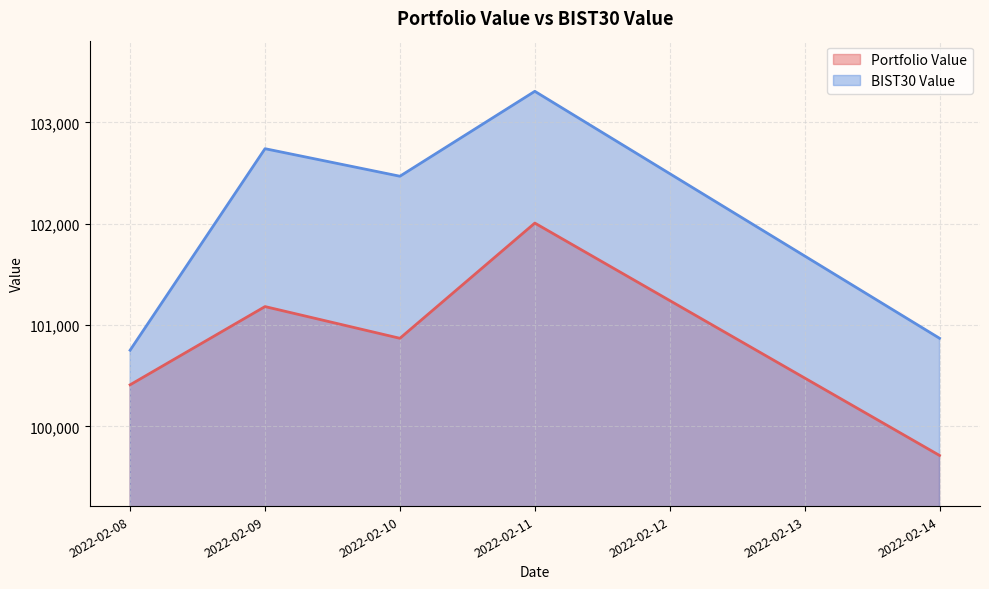

What is the average value of the BIST30 Value series?

102028.2